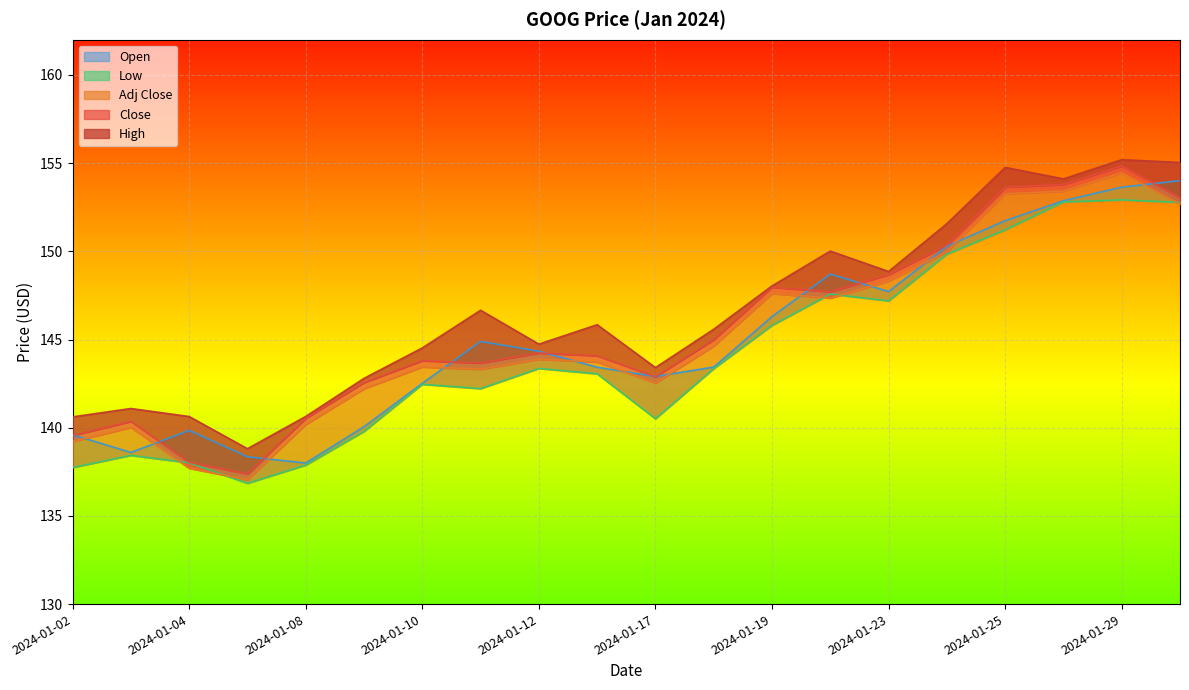

Which has a higher value, 2024-01-10 or 2024-01-12?

2024-01-12